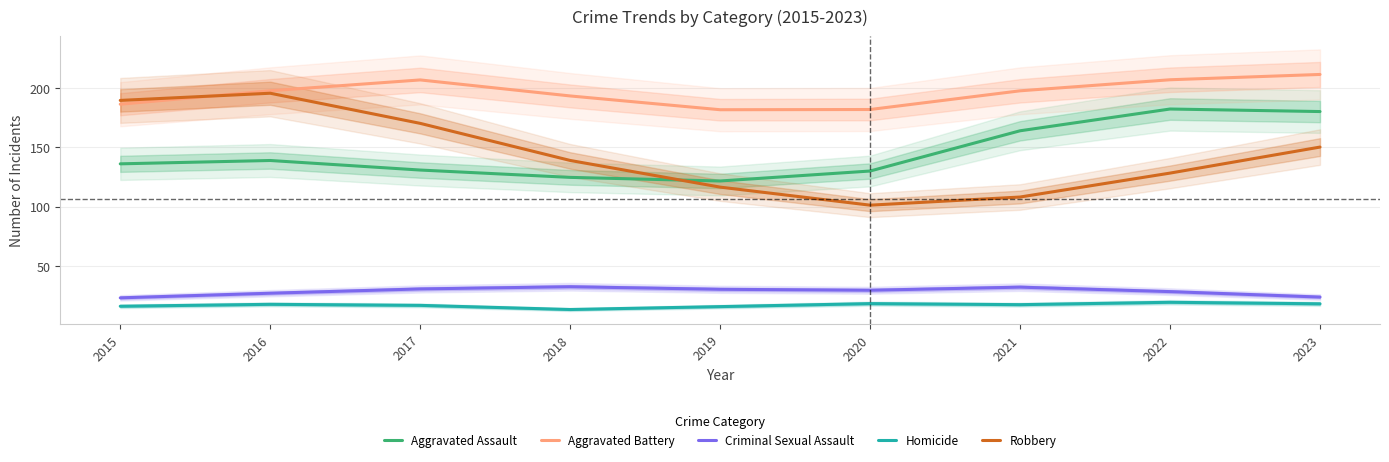

What is the value of the Criminal Sexual Assault point at the 1st from the left?

23.0